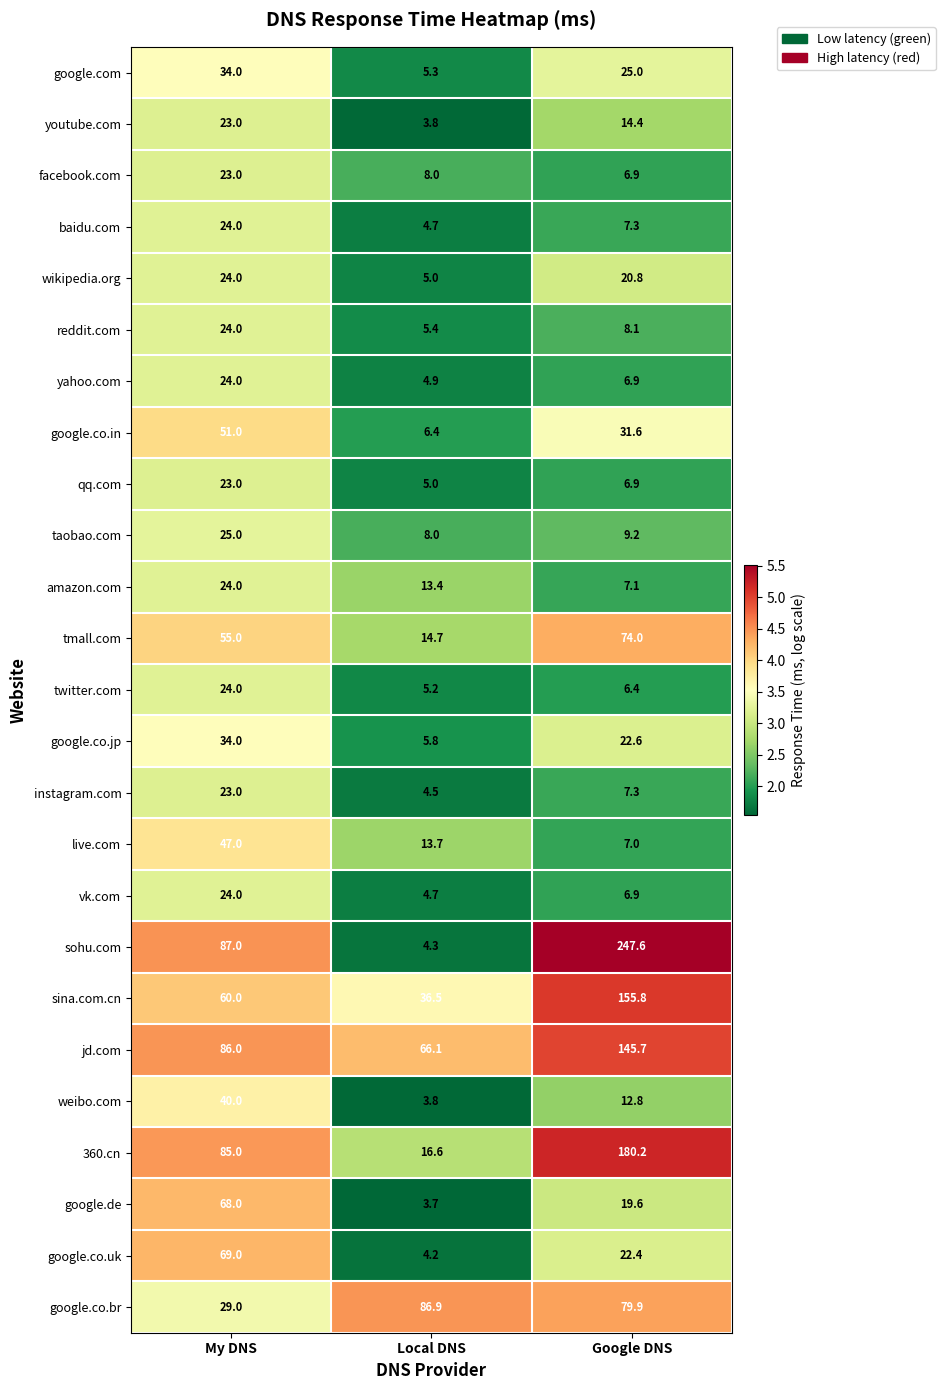

What is the minimum value for tmall.com?

14.7